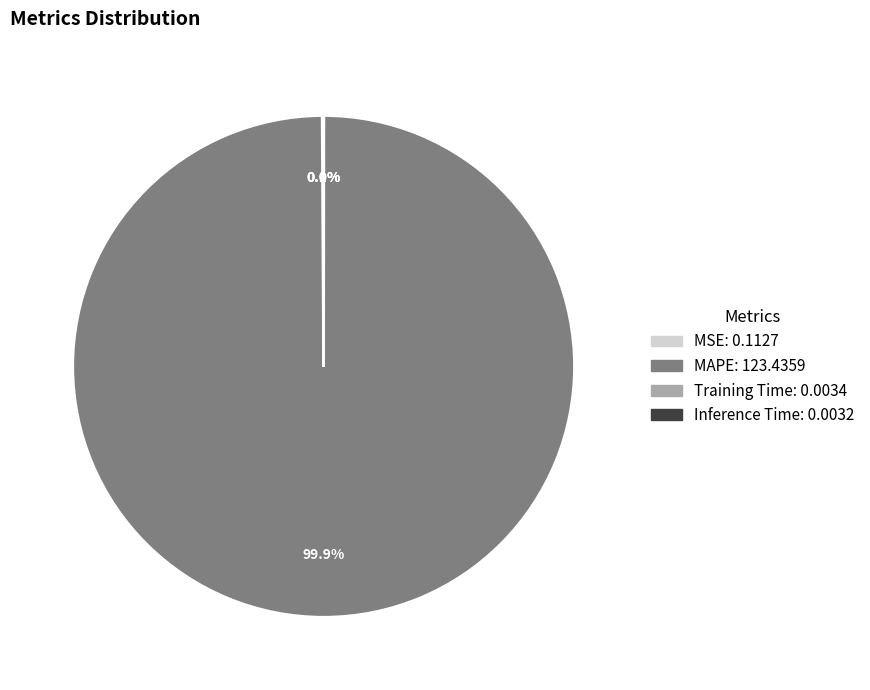

What is the largest slice in the pie chart?

MAPE